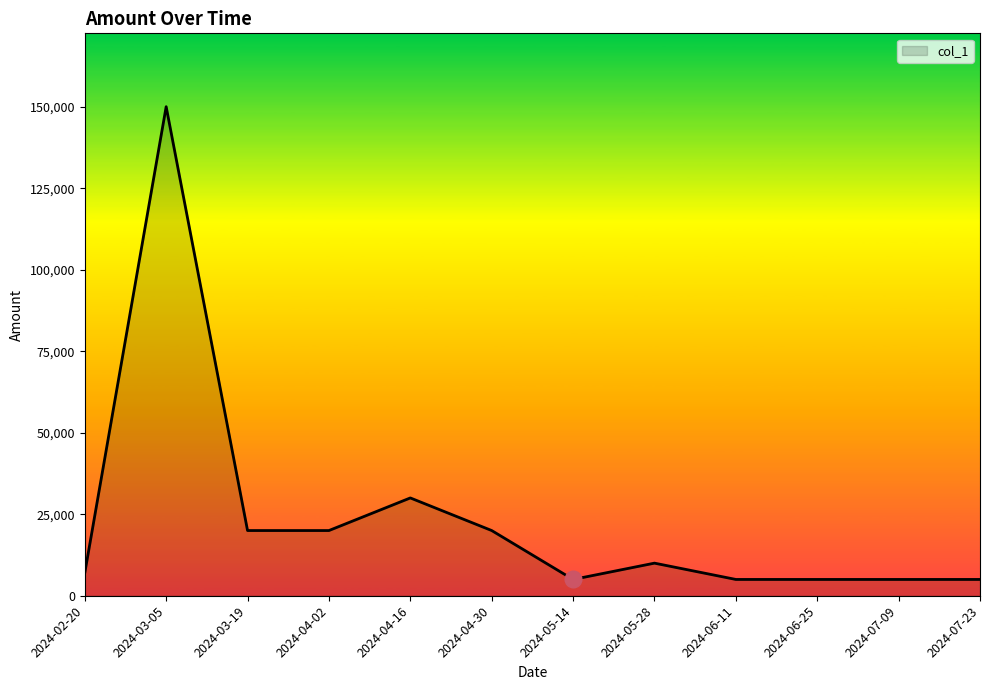

At which category does the data reach its first local peak?

2024-03-05